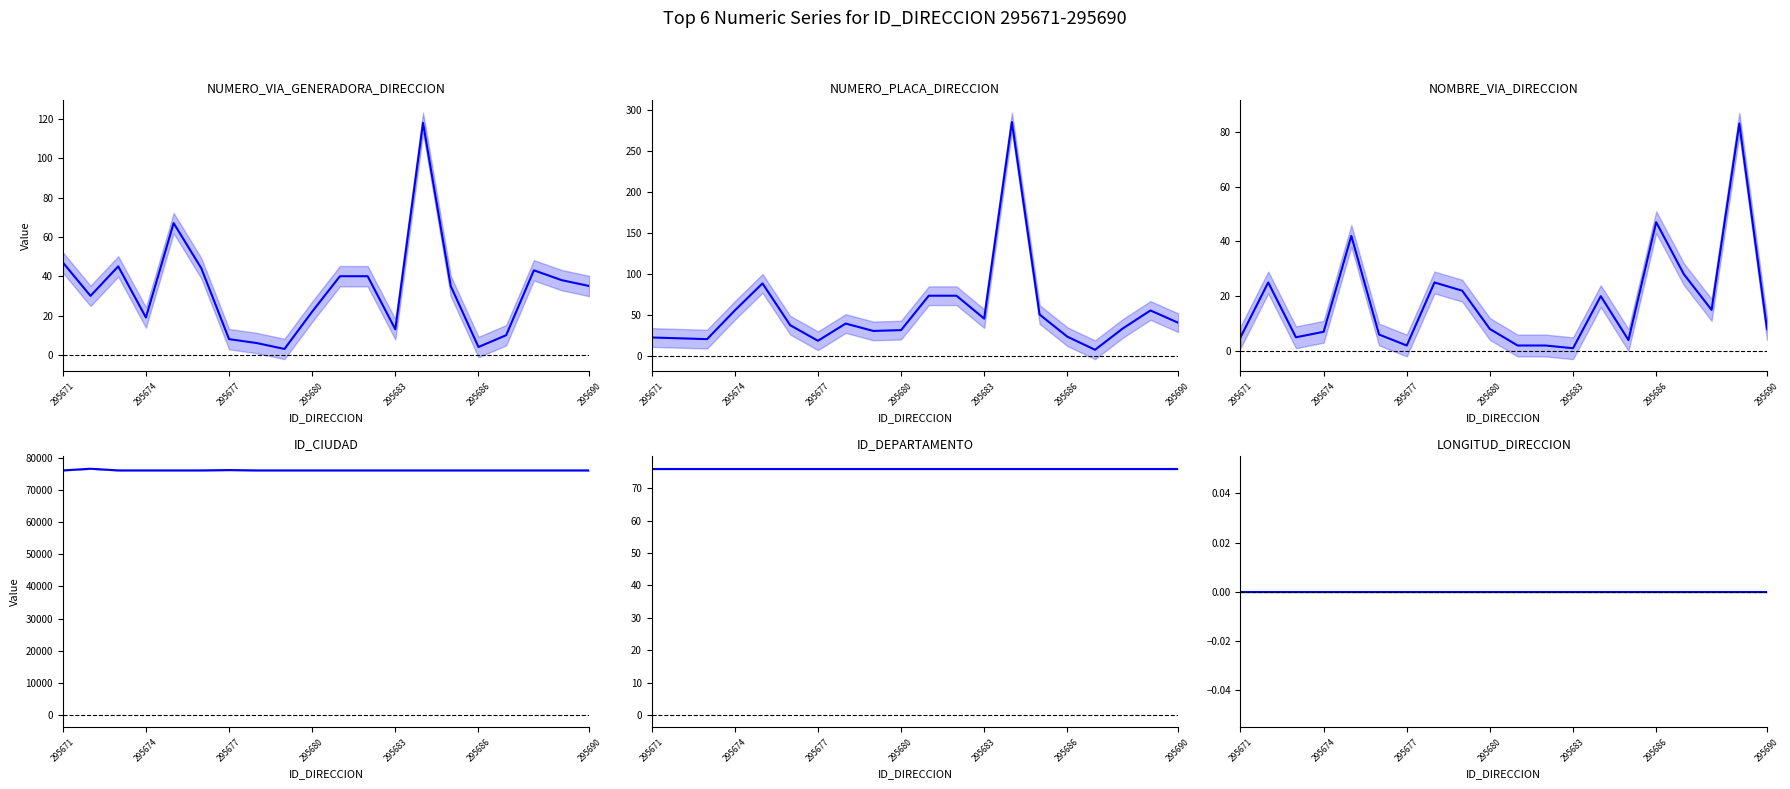

What are all the series names shown in the legend?

NUMERO_VIA_GENERADORA_DIRECCION, NUMERO_PLACA_DIRECCION, NOMBRE_VIA_DIRECCION, ID_CIUDAD, ID_DEPARTAMENTO, LONGITUD_DIRECCION